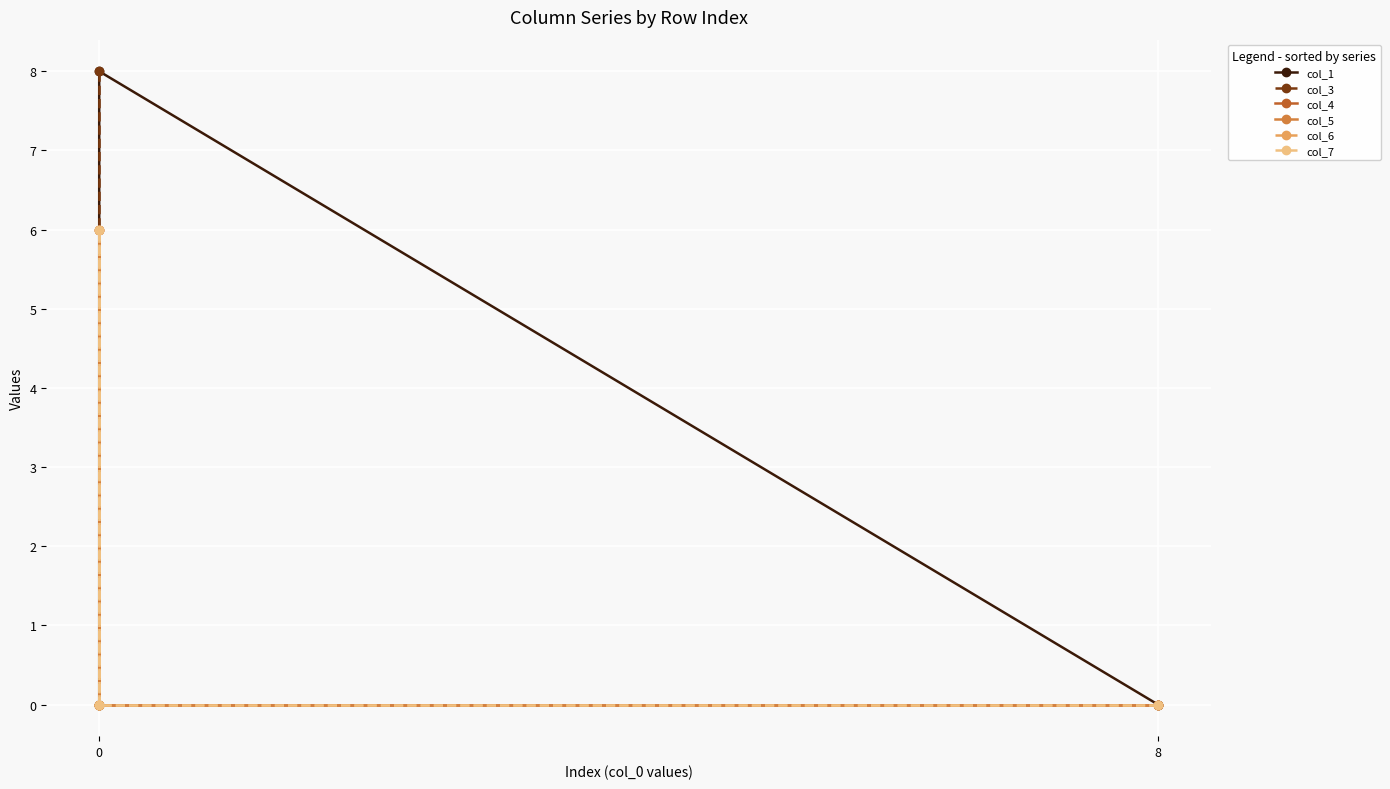

How many lines are shown in the chart?

6